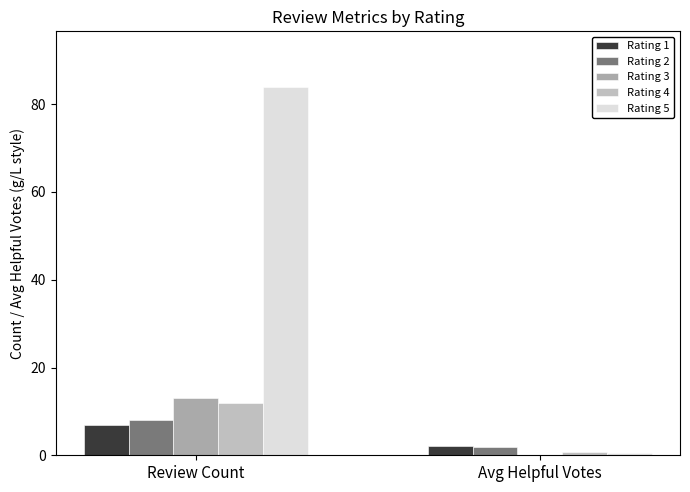

How many groups of bars are there?

2